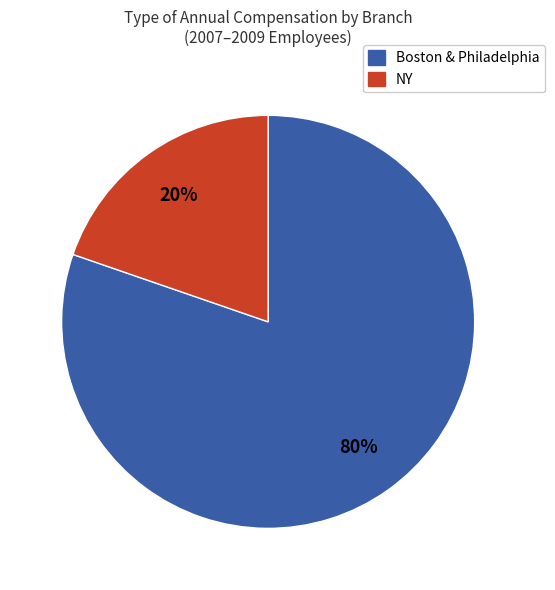

Is there any slice that represents more than half of the pie?

Yes